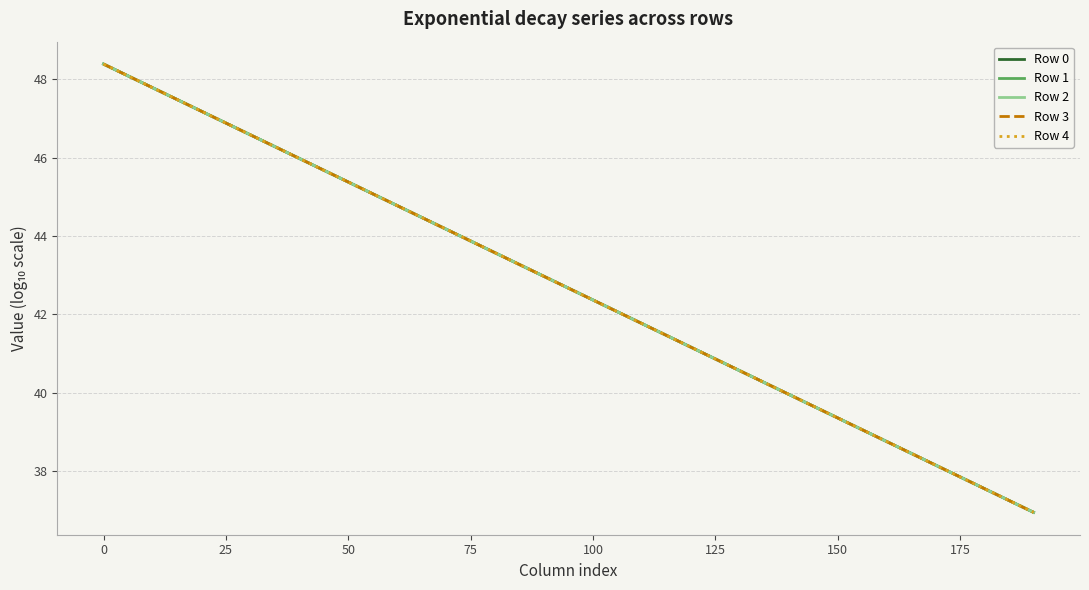

What is the greatest value displayed?

48.4